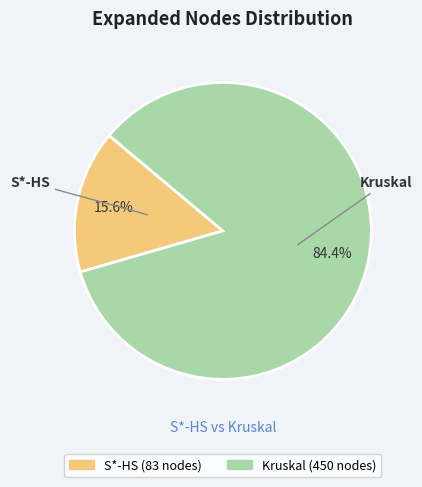

The S*-HS slice represents 16% of the pie. True or false?

True